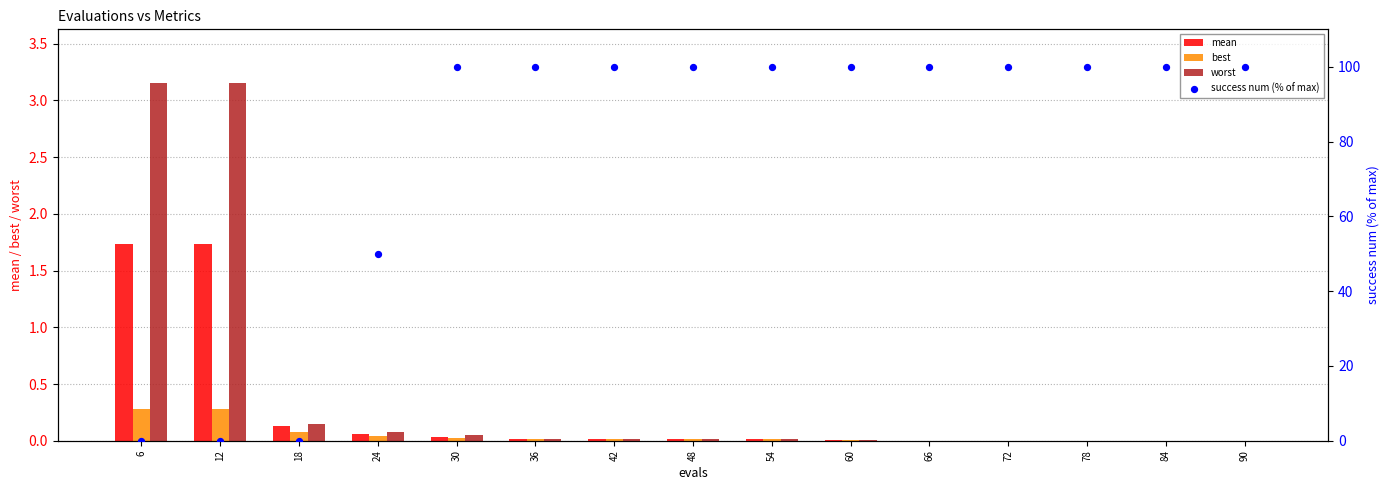

Which series has the largest Y range (max minus min)?

success num (% of max)